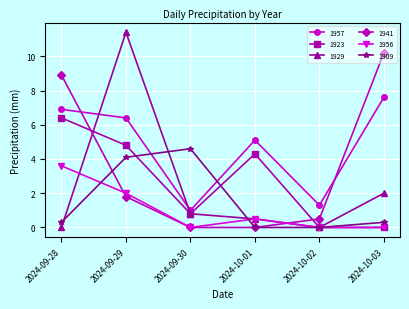

The value of 1941 at 2024-09-28 is 8.9. True or false?

True